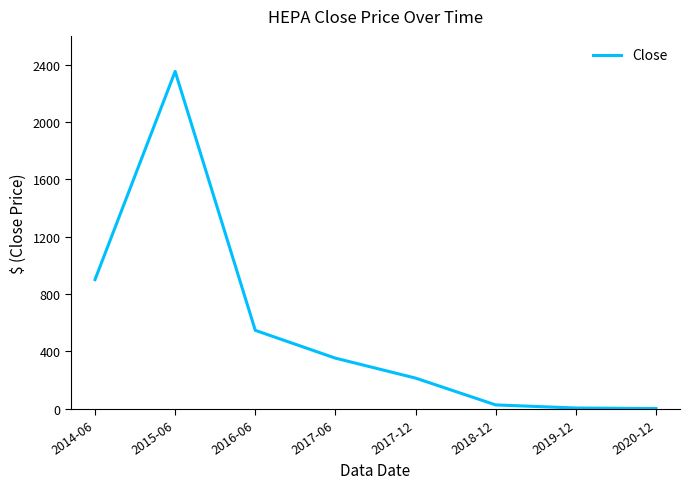

True or false: there are more than 1 points higher than both neighbors.

False